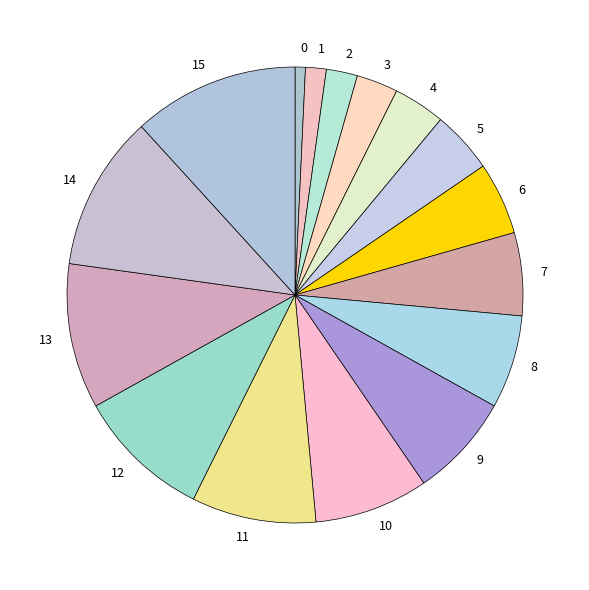

What is the largest slice in the pie chart?

15